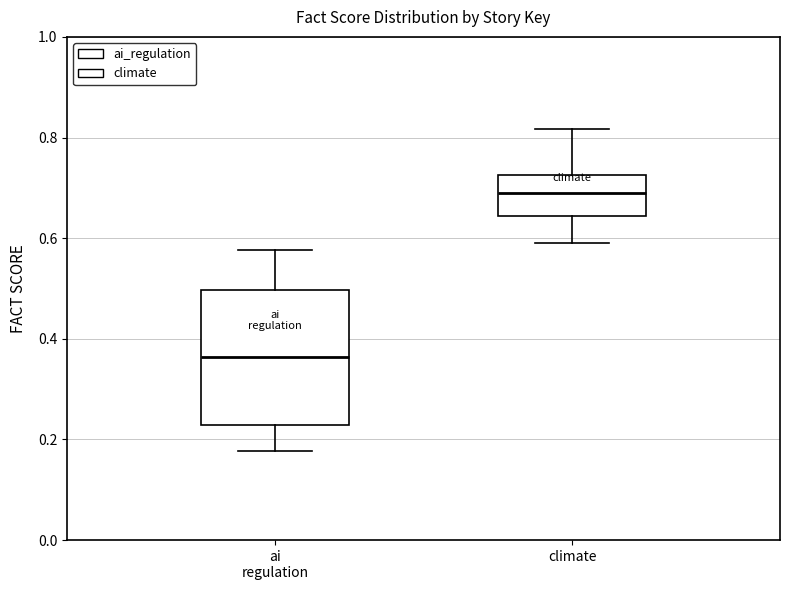

Where does the lower whisker of the box for climate end on the y-axis? The values are not printed on the chart, so give them approximately, as read against the axis.

0.60